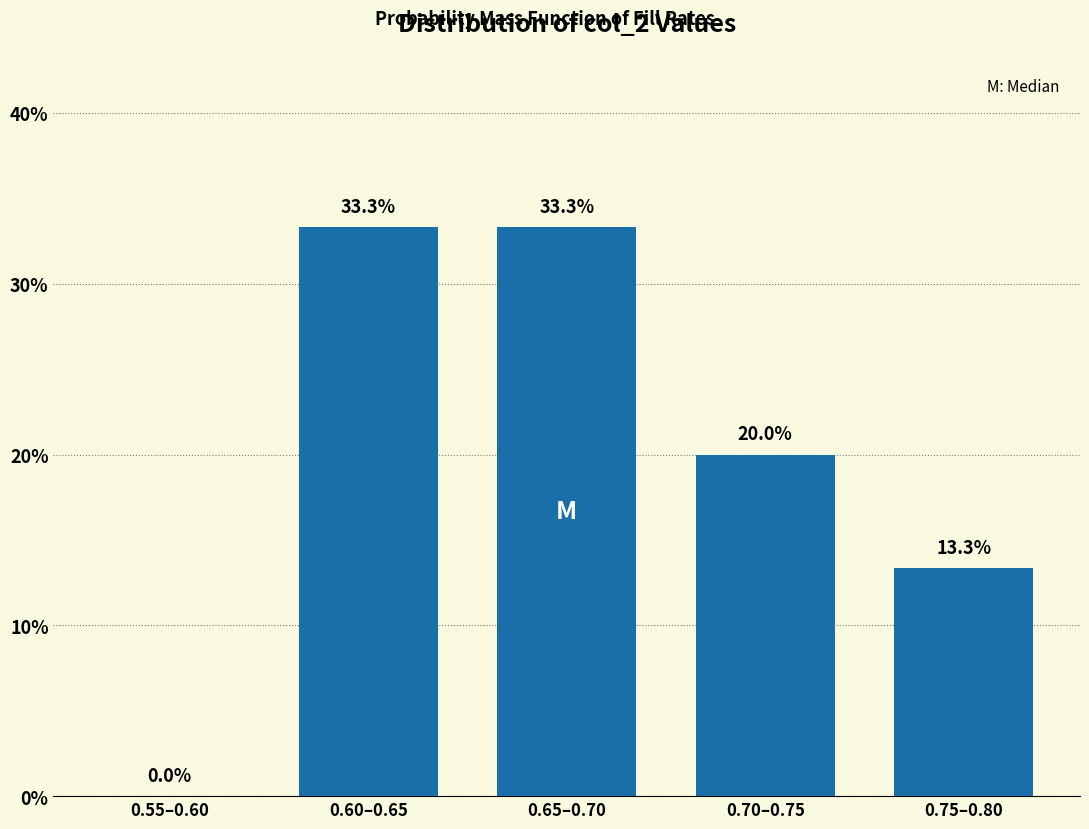

Are the bars horizontal?

No